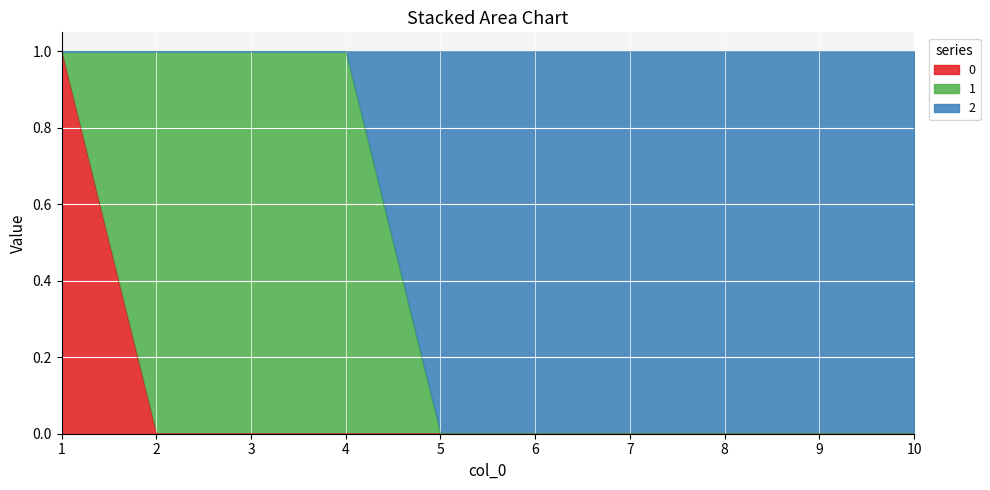

Does the chart display data point markers on the line(s)?

No